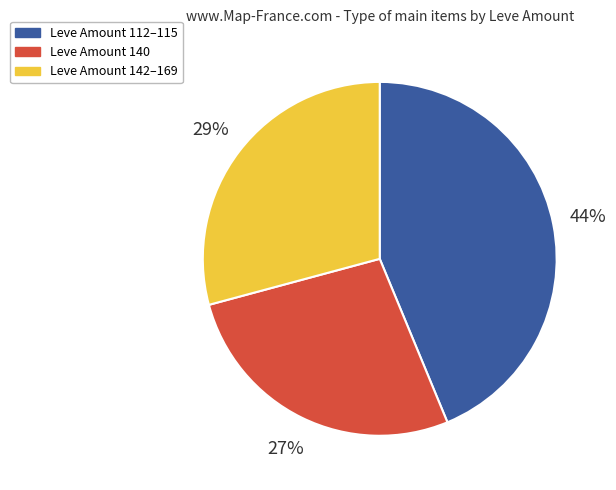

Rank the categories by value from highest to lowest.

Leve Amount 112–115, Leve Amount 142–169, Leve Amount 140